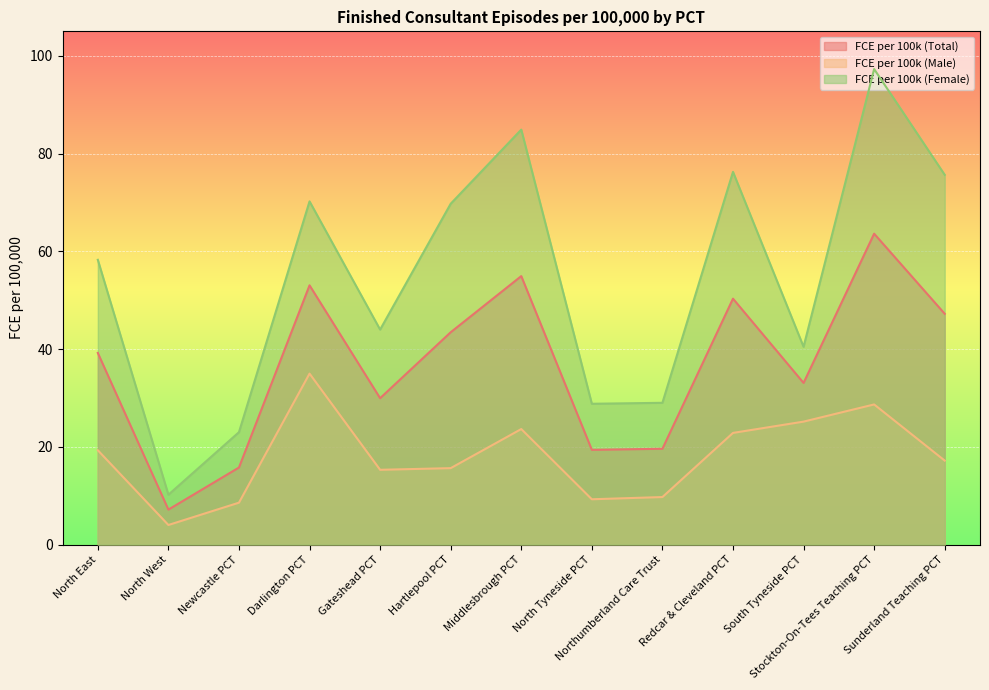

True or false: FCE per 100k (Male) and FCE per 100k (Female) intersect in this chart.

False